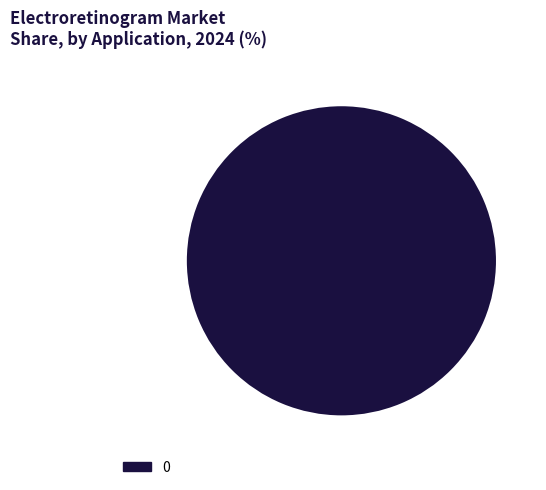

Is it true that 0 is 100% of the pie?

True